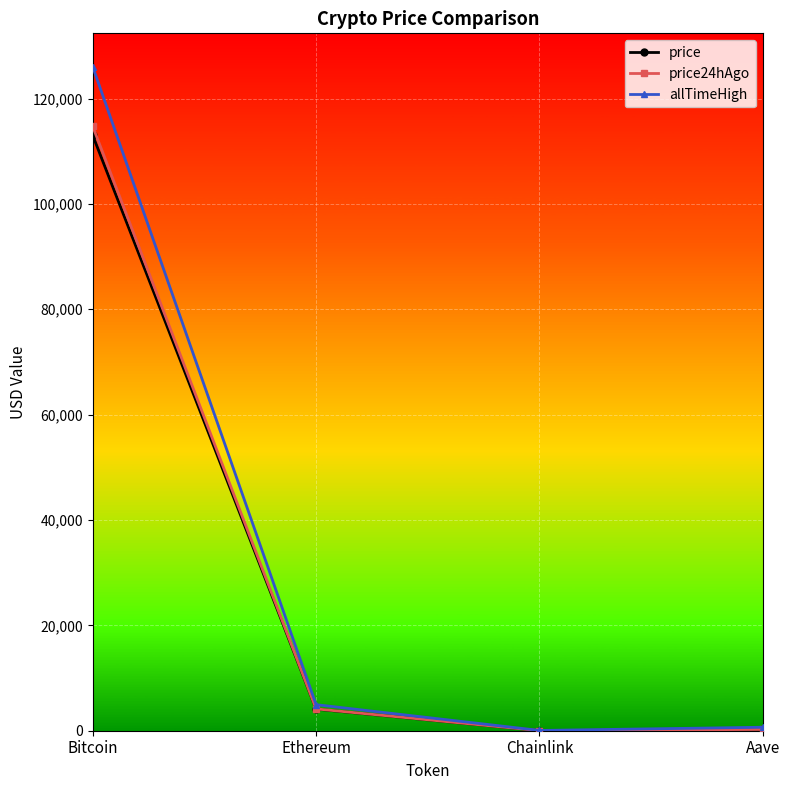

Is the value of price24hAgo at Bitcoin greater than the value of allTimeHigh at Chainlink?

Yes